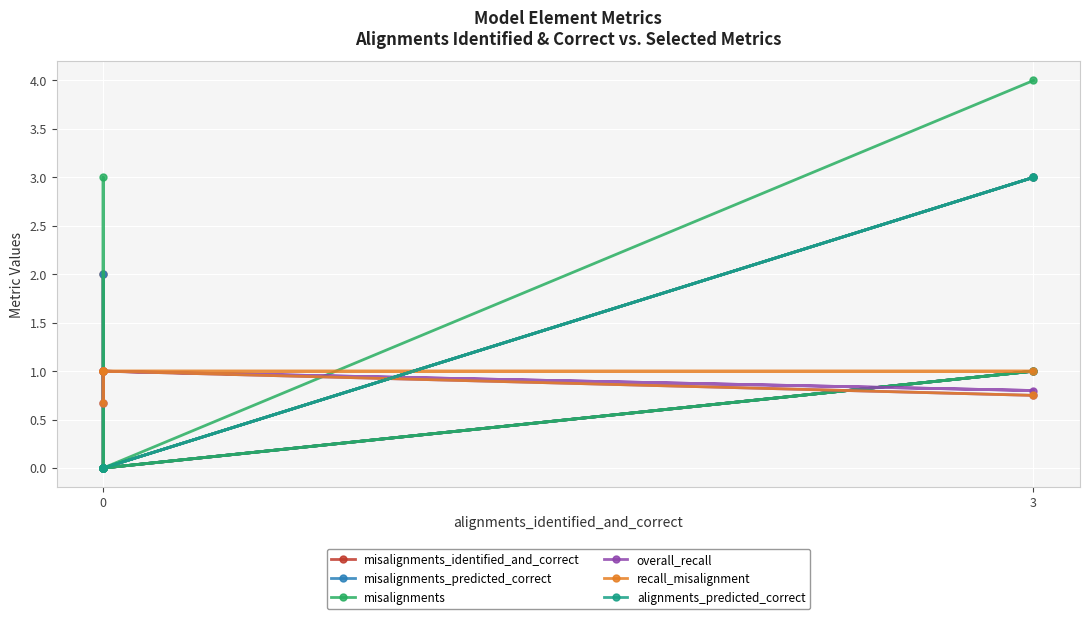

Between which two adjacent categories do overall_recall and misalignments first intersect?

0 and 3